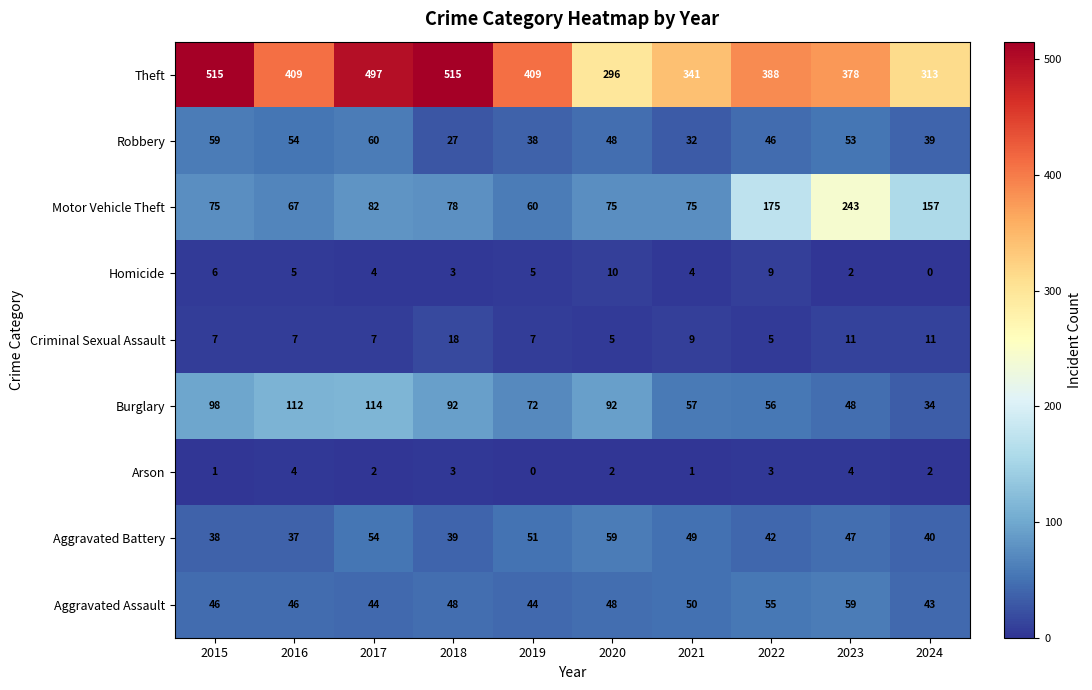

How many Criminal Sexual Assault values are between 7 and 11?

7